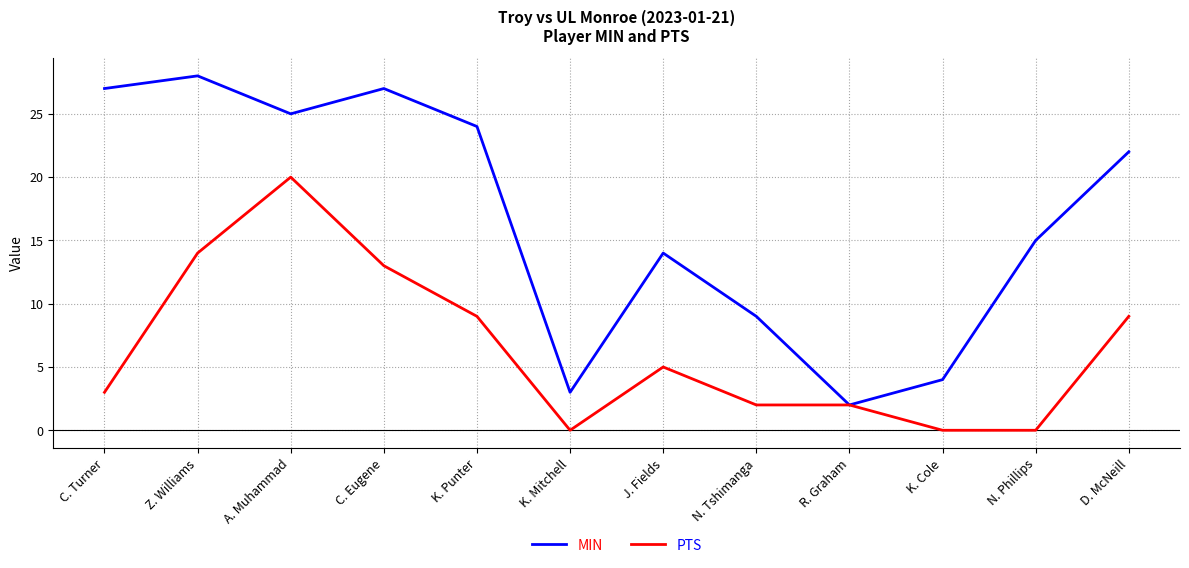

List the series in order of their peak value, lowest first.

PTS, MIN